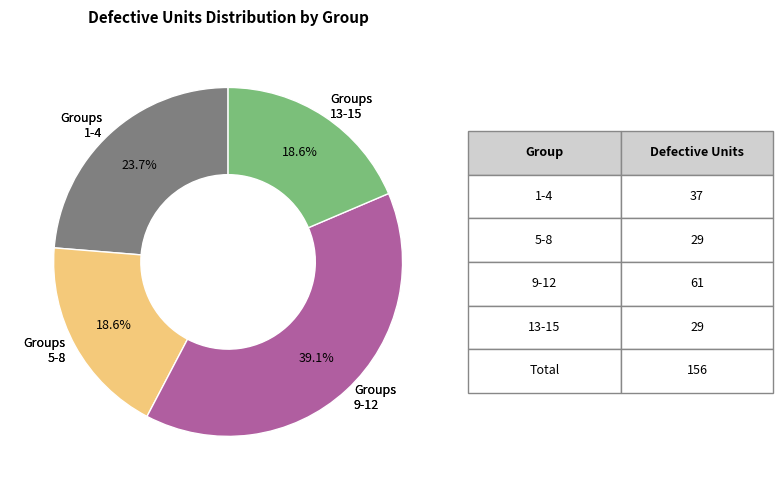

To the nearest percent, what is the average slice percentage?

25%